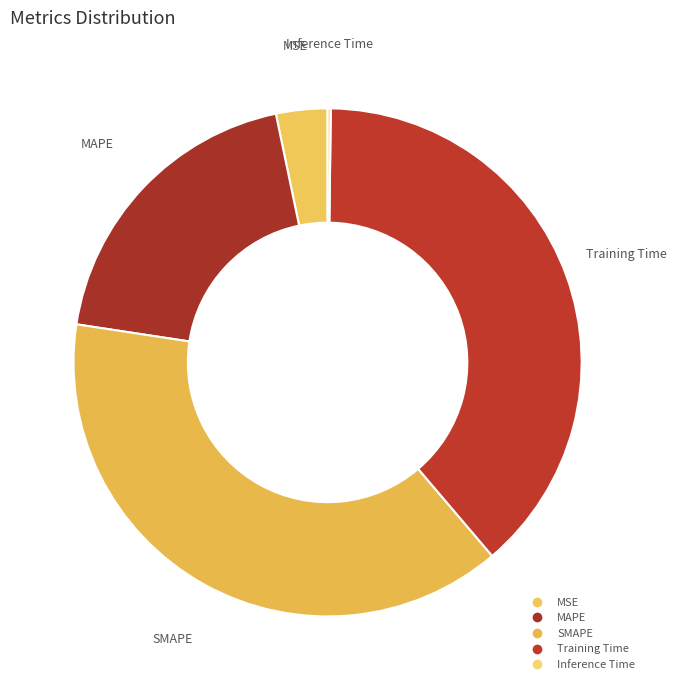

Which slice is the largest?

SMAPE